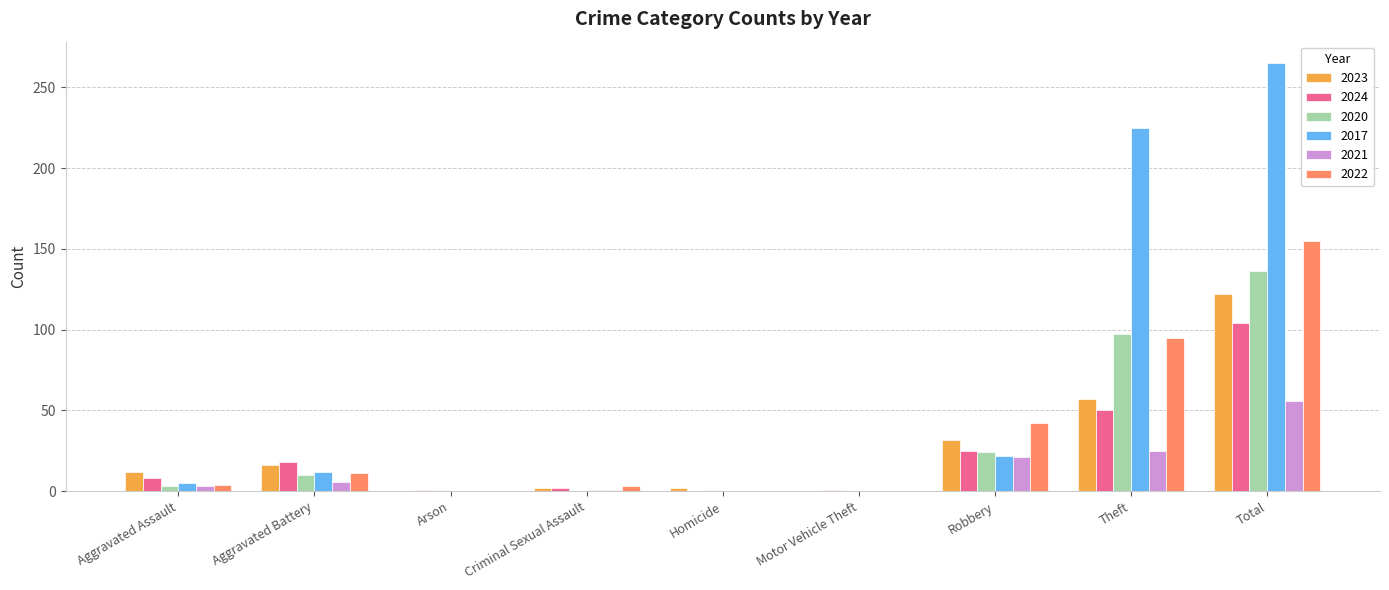

What is the spread (max minus min) of values at Aggravated Battery?

12